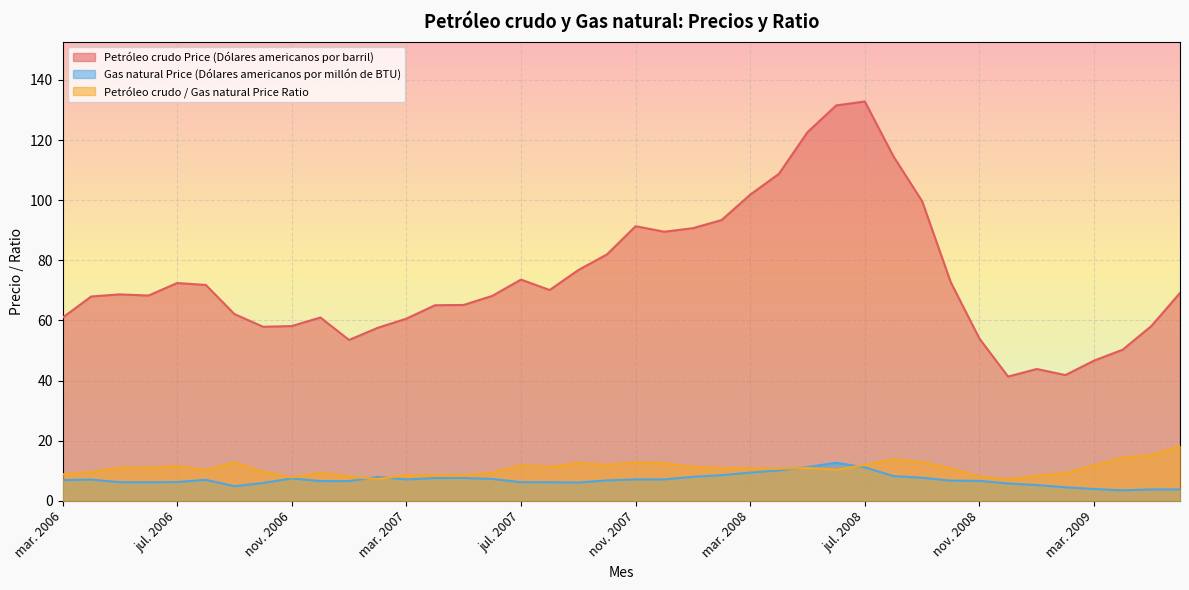

Which series changed the most between abr. 2006 and ago. 2007?

Petróleo crudo Price (Dólares americanos por barril)